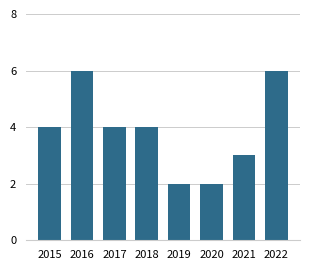

Count the number of categories in the chart.

8